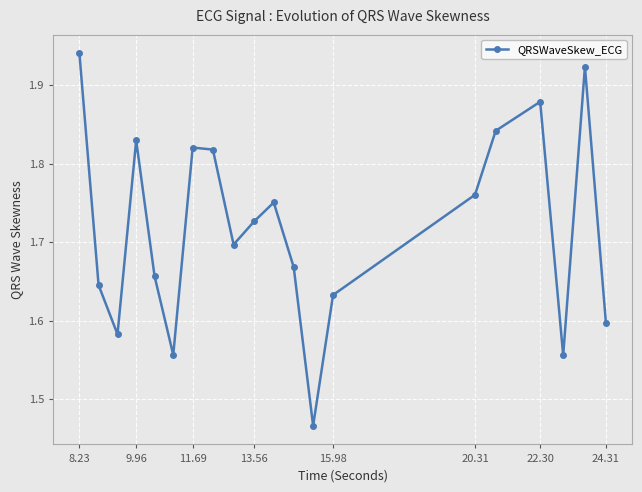

How many values are between 1 and 2?

20